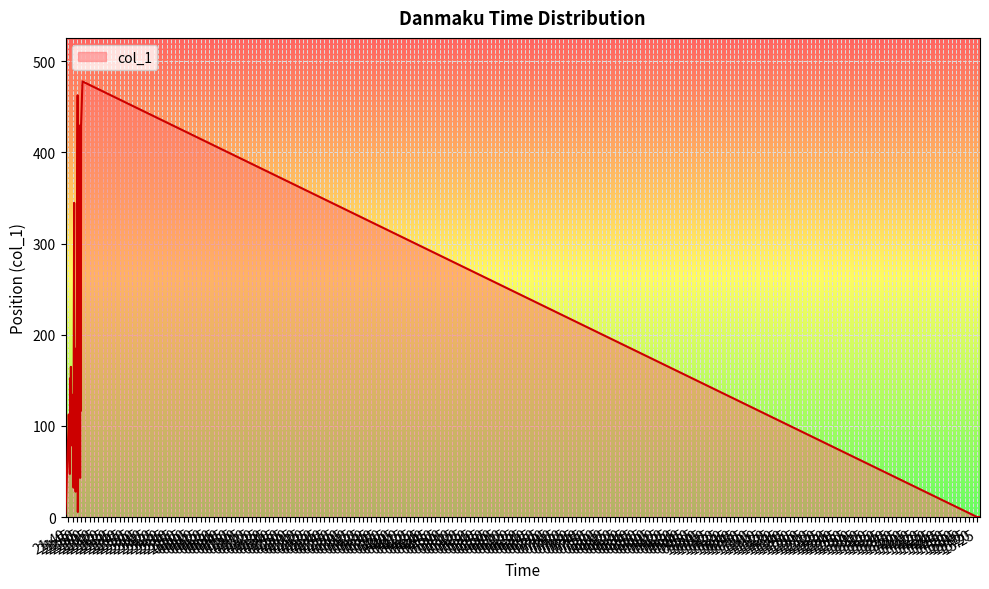

What is the difference between the maximum and minimum values?

477.9